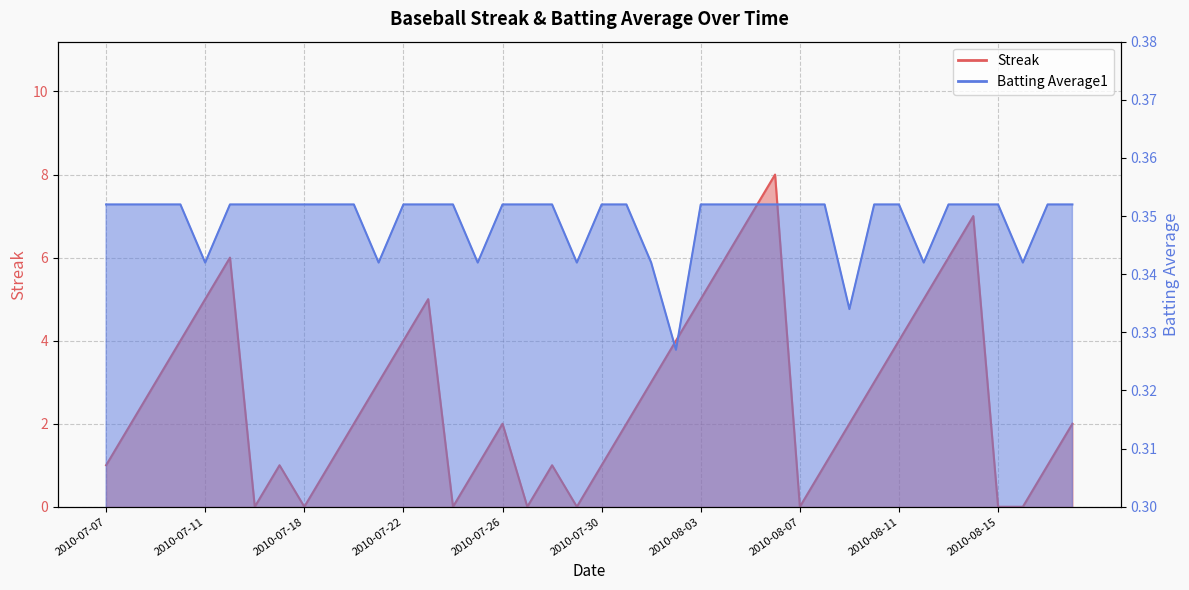

What is the sum of the Batting Average1 values at 2010-08-14 and 2010-07-23?

0.7